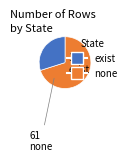

Is there a majority slice in this chart?

Yes